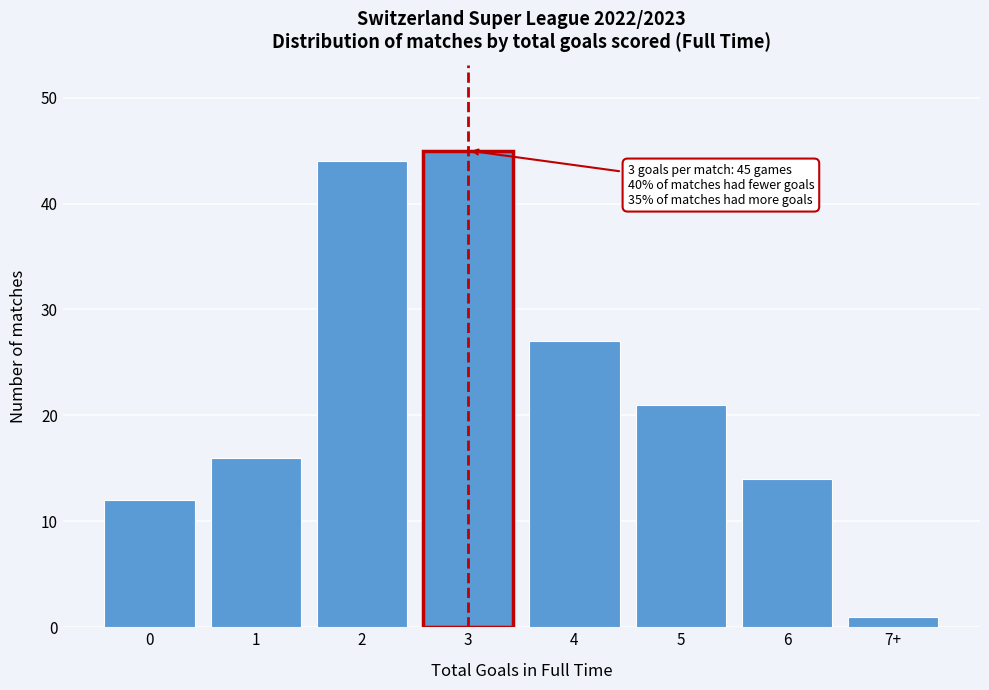

Reading right to left, list all the values displayed in this chart.

1	14	21	27	45	44	16	12